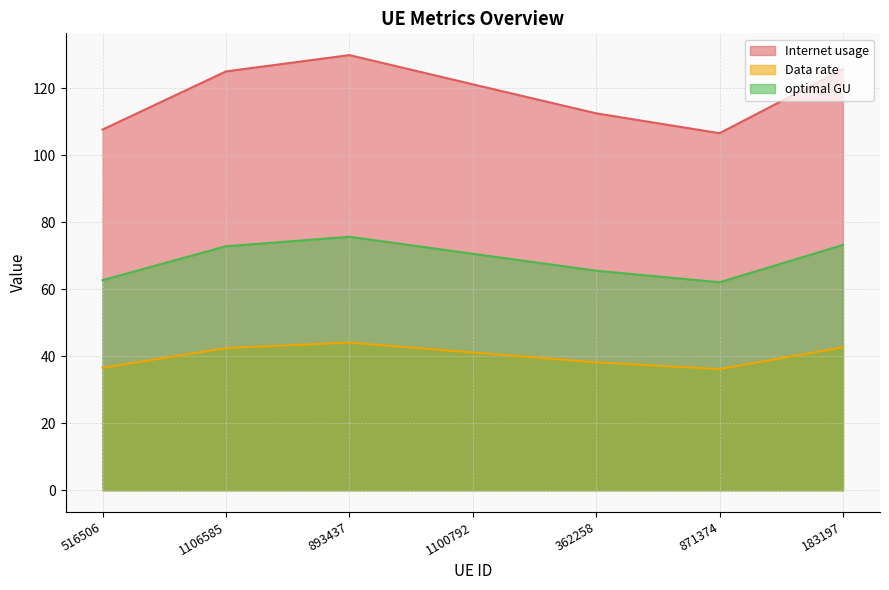

True or false: Internet usage and Data rate intersect in this chart.

False